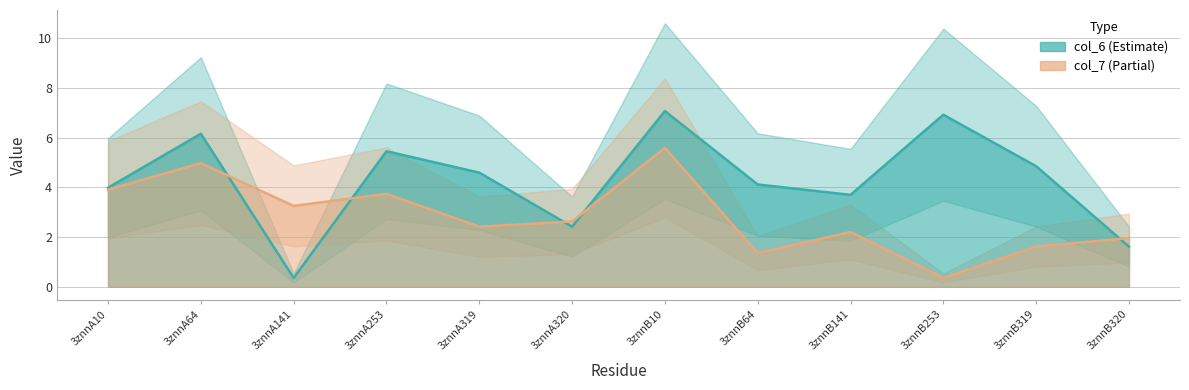

At which category does col_6 reach its first local peak?

3znnA64